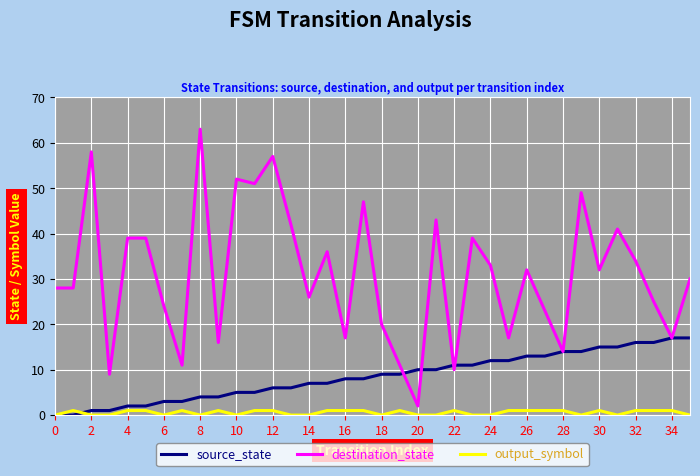

True or false: destination_state and output_symbol intersect in this chart.

False